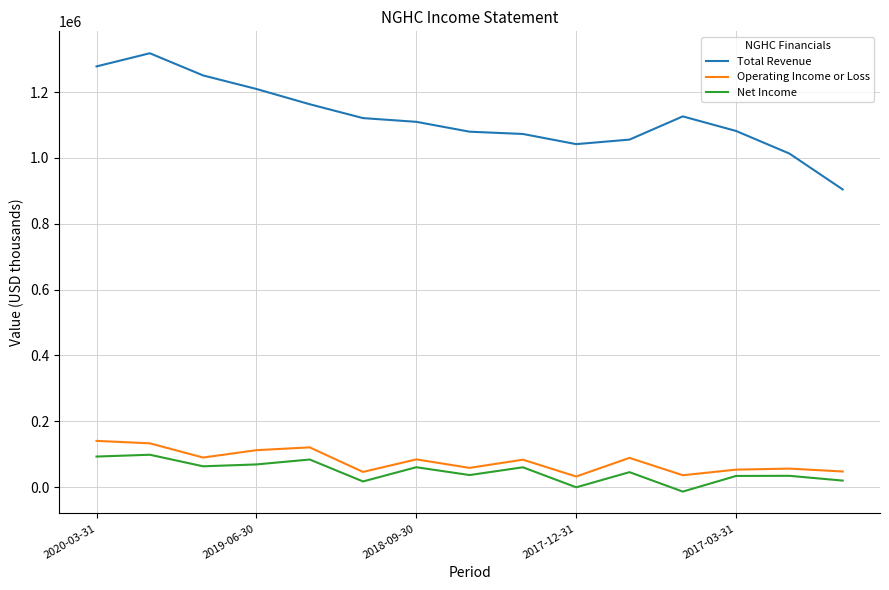

What is the greatest value displayed?

1318000